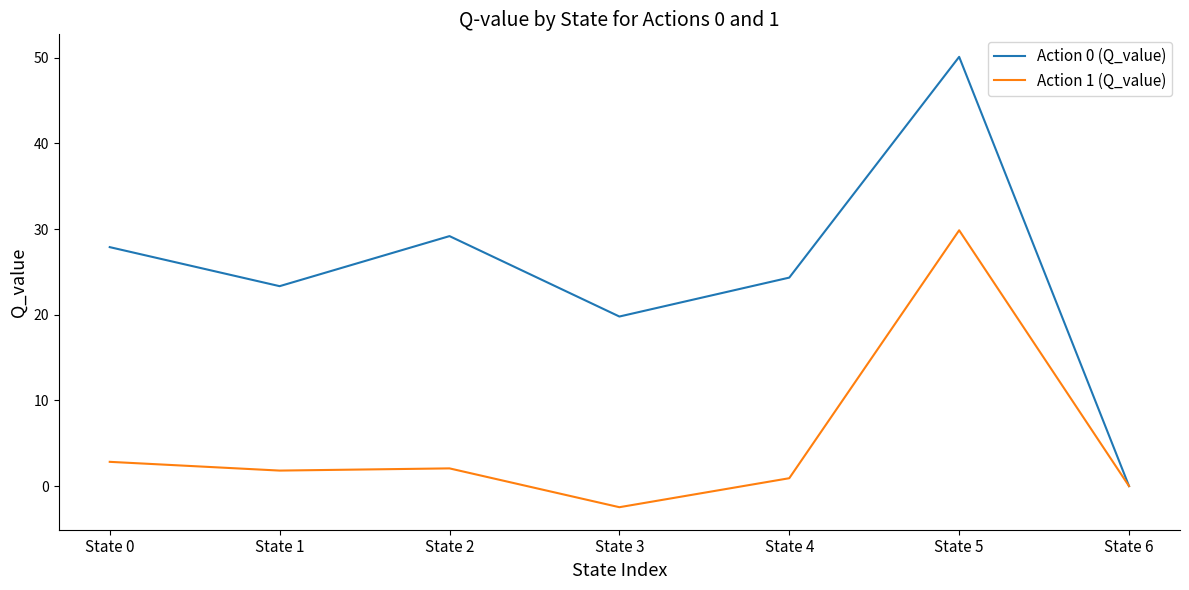

How many lines are shown in the chart?

2